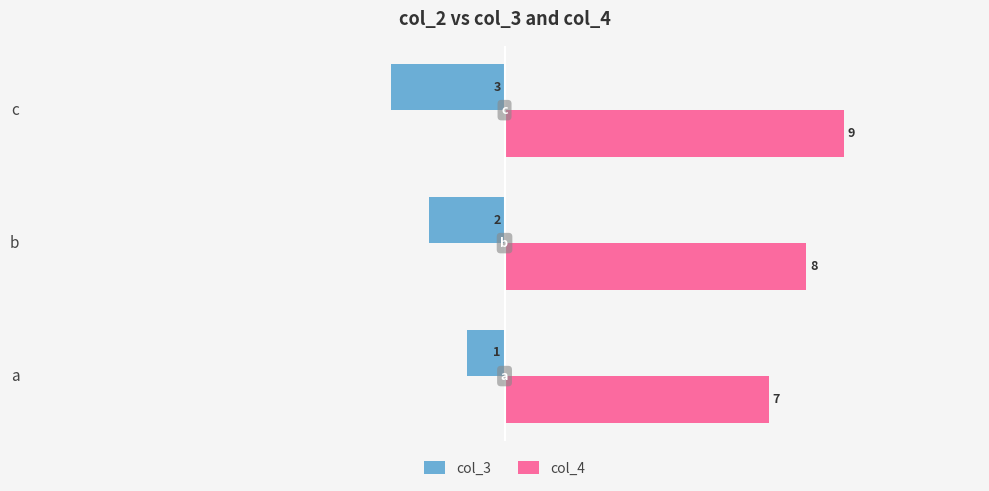

What is the difference between the highest and lowest values at c?

12